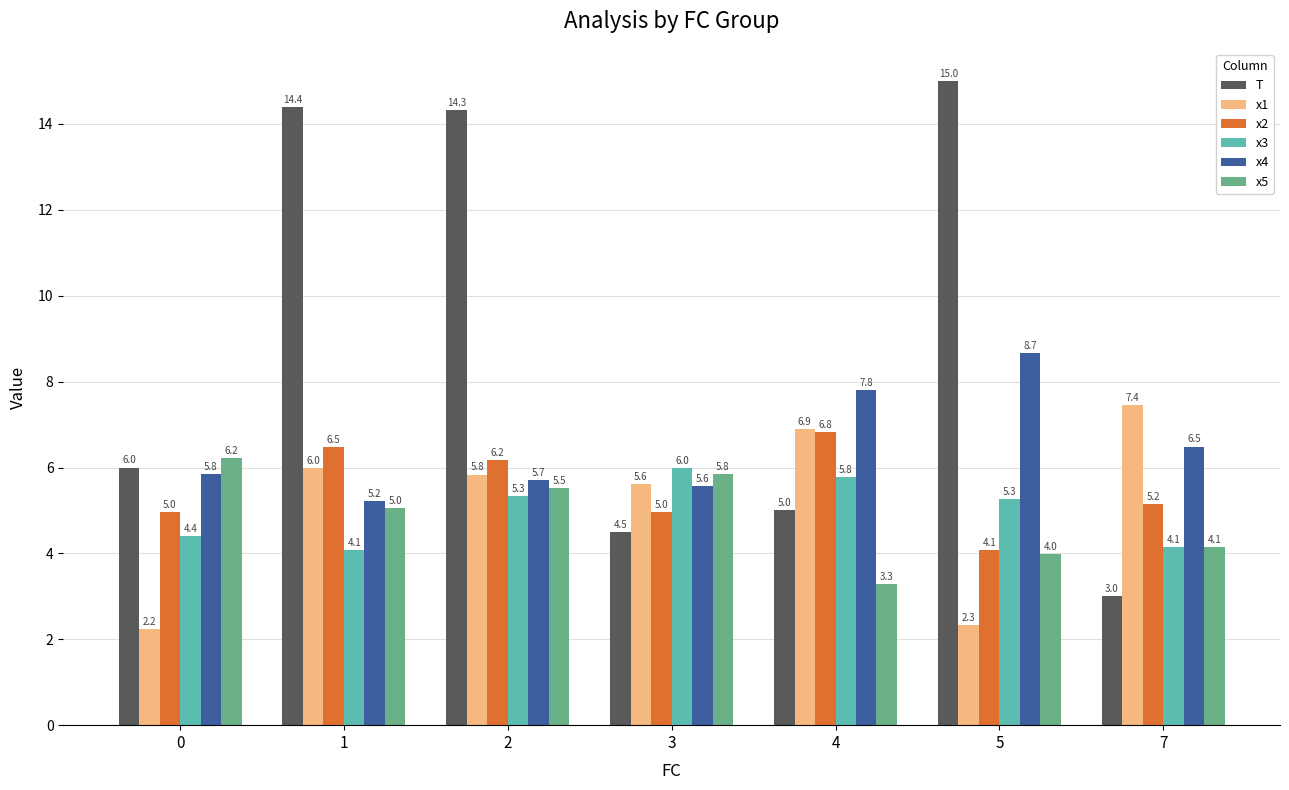

Which series has the largest total across all categories?

T